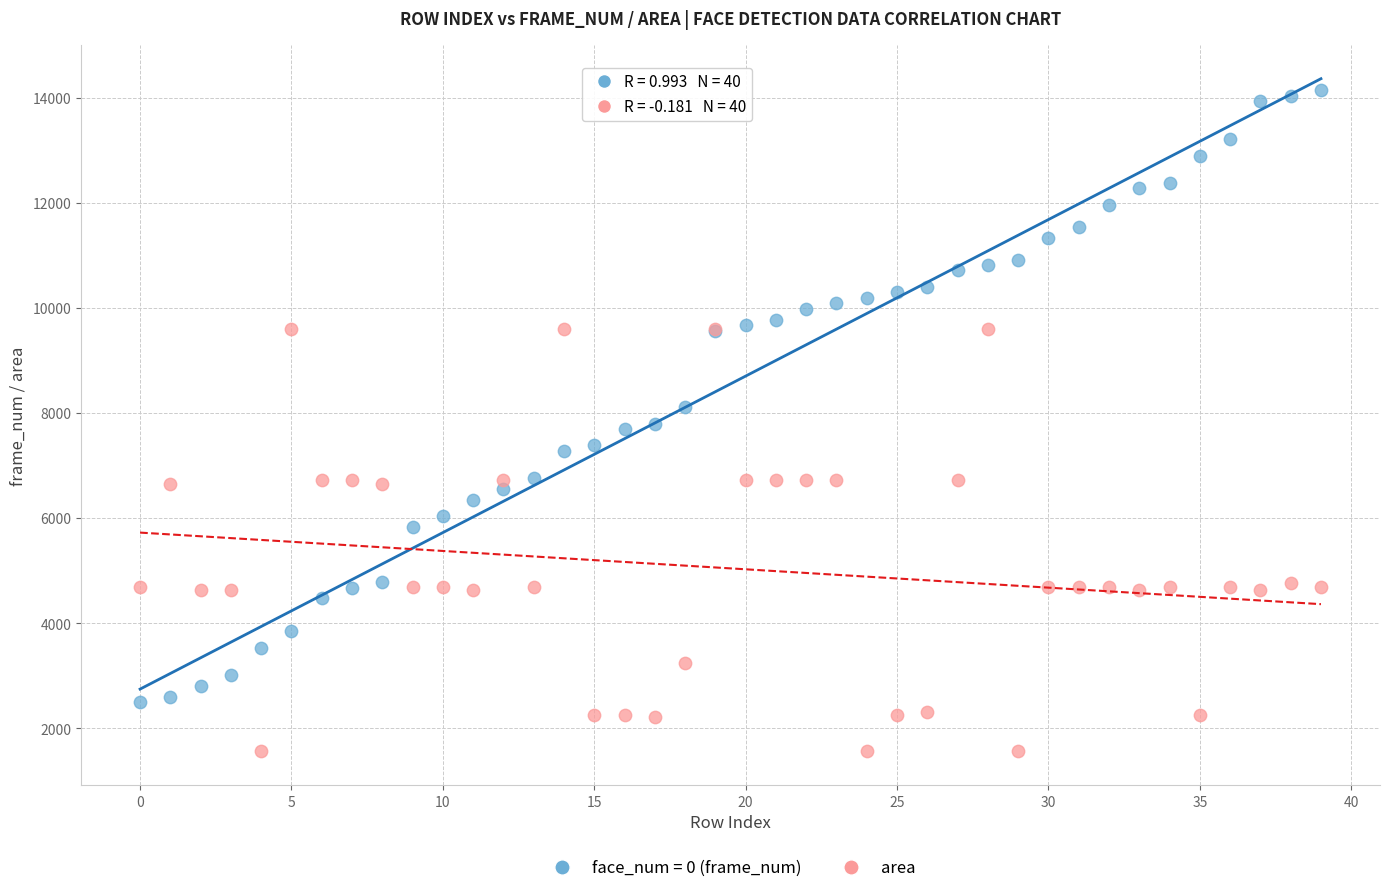

Which series has the largest Y range (max minus min)?

face_num = 0 (frame_num)